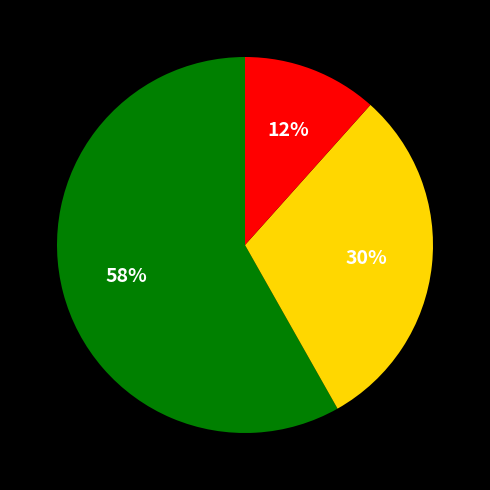

To the nearest percent, what is the average slice percentage?

33%